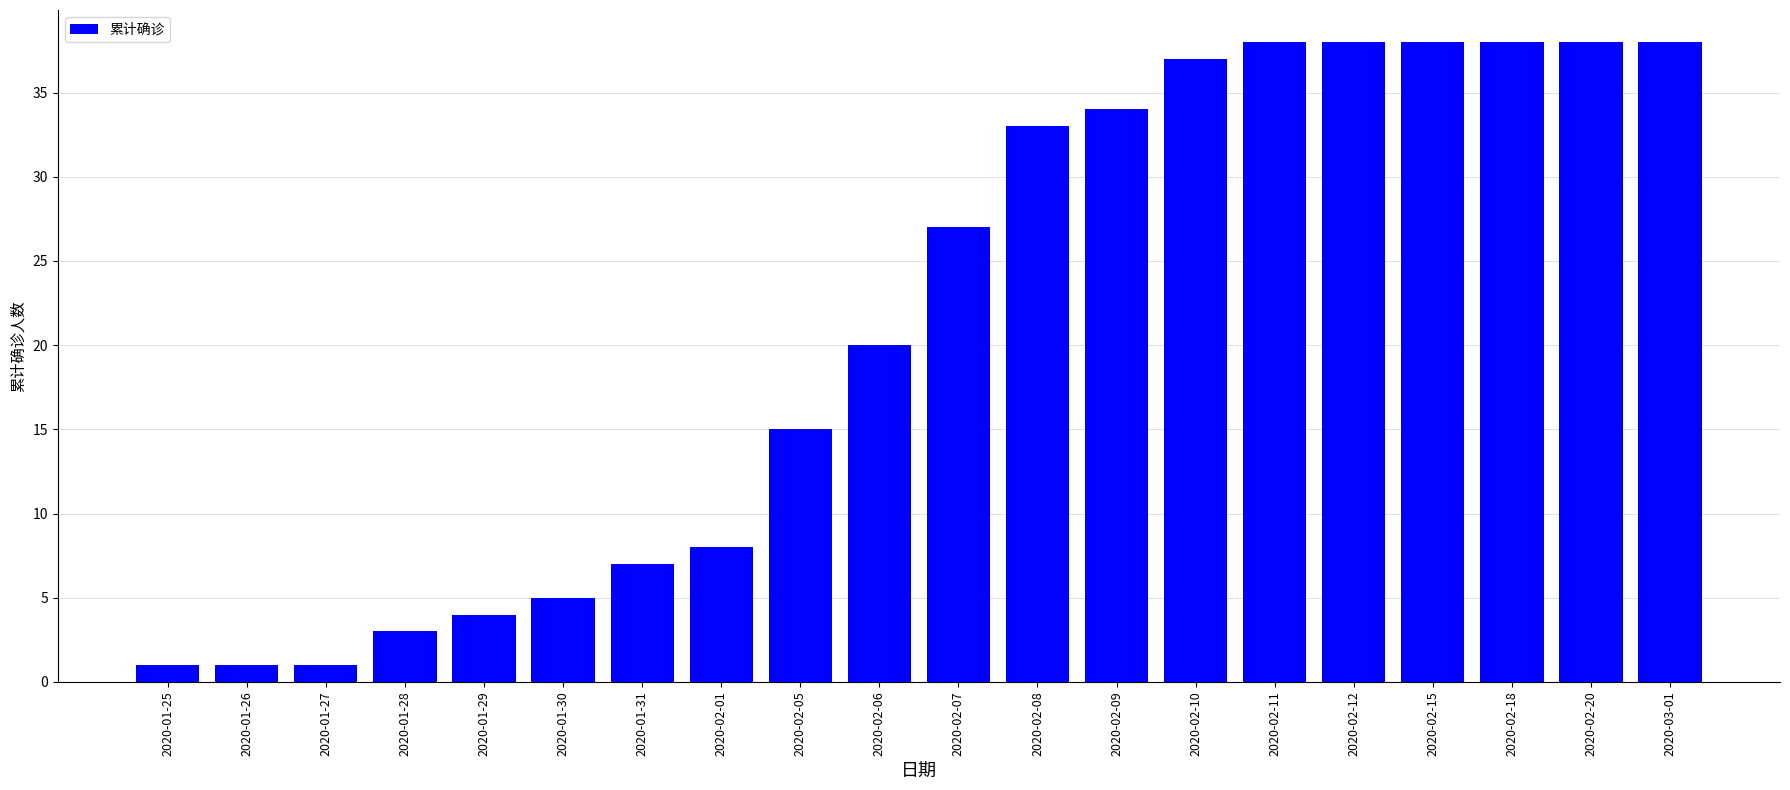

Reading left to right, what are all the values shown in this chart?

2020-01-25=1	2020-01-26=1	2020-01-27=1	2020-01-28=3	2020-01-29=4	2020-01-30=5	2020-01-31=7	2020-02-01=8	2020-02-05=15	2020-02-06=20	2020-02-07=27	2020-02-08=33	2020-02-09=34	2020-02-10=37	2020-02-11=38	2020-02-12=38	2020-02-15=38	2020-02-18=38	2020-02-20=38	2020-03-01=38